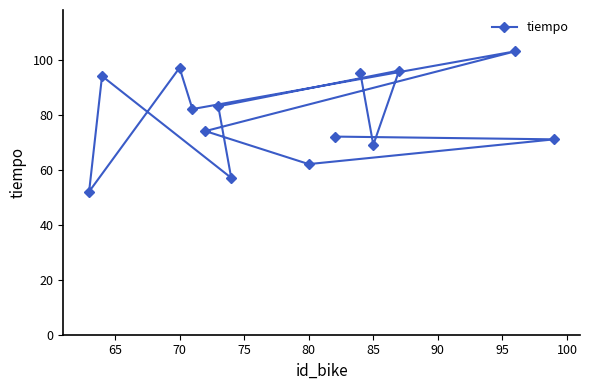

What is the difference between the maximum and second lowest values?

46